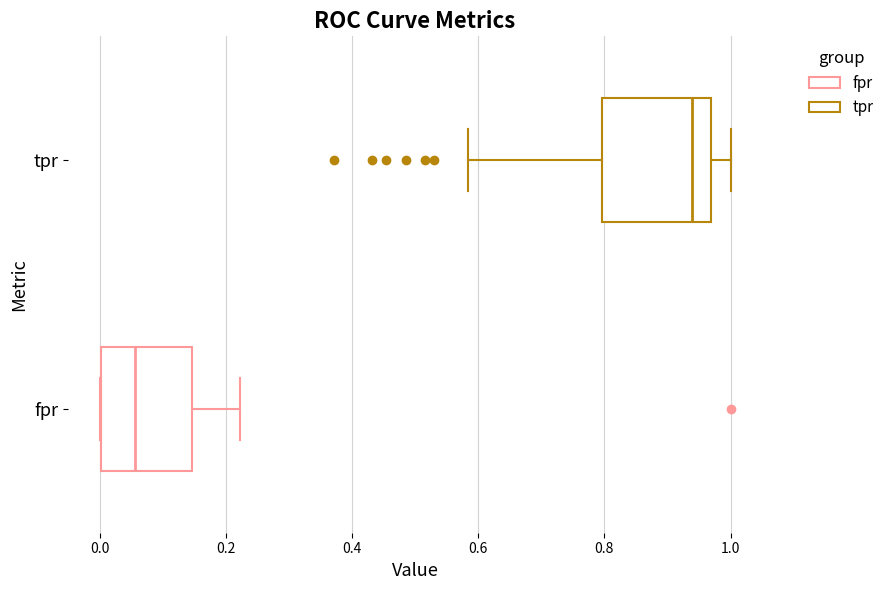

Which box's median line is the furthest to the left?

fpr